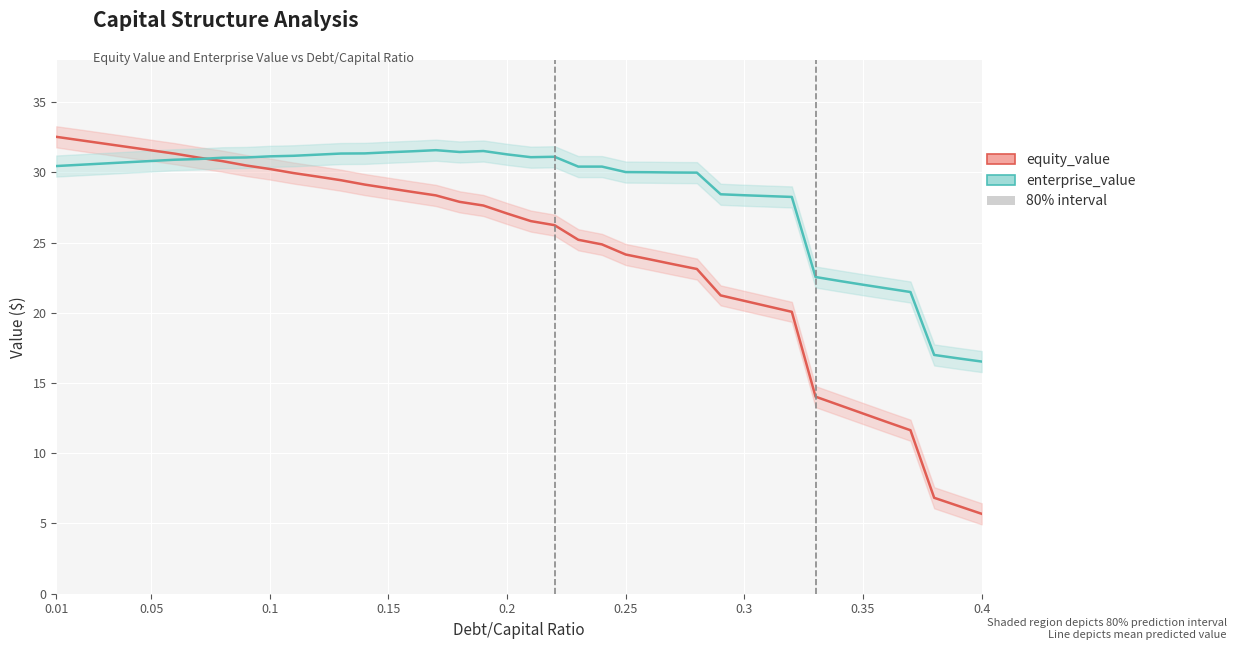

What is the minimum value for equity_value?

5.7